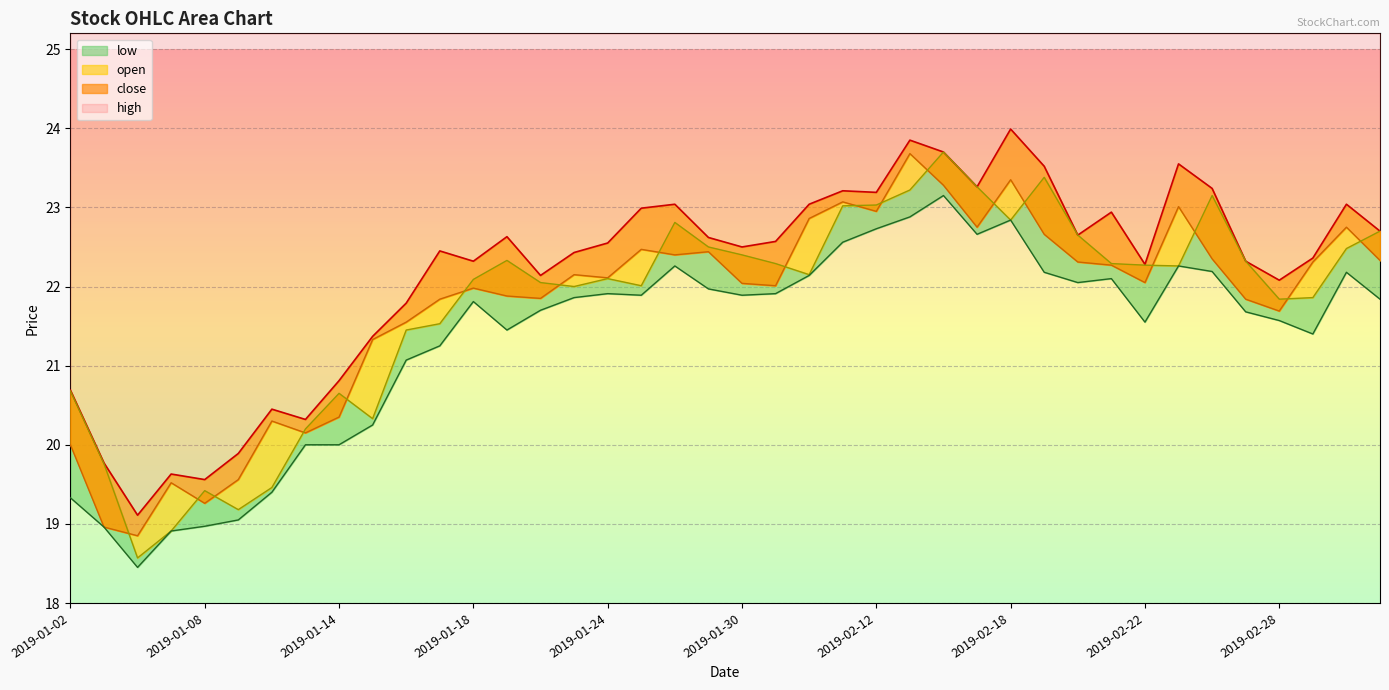

At which category does high reach its first local peak?

2019-01-07